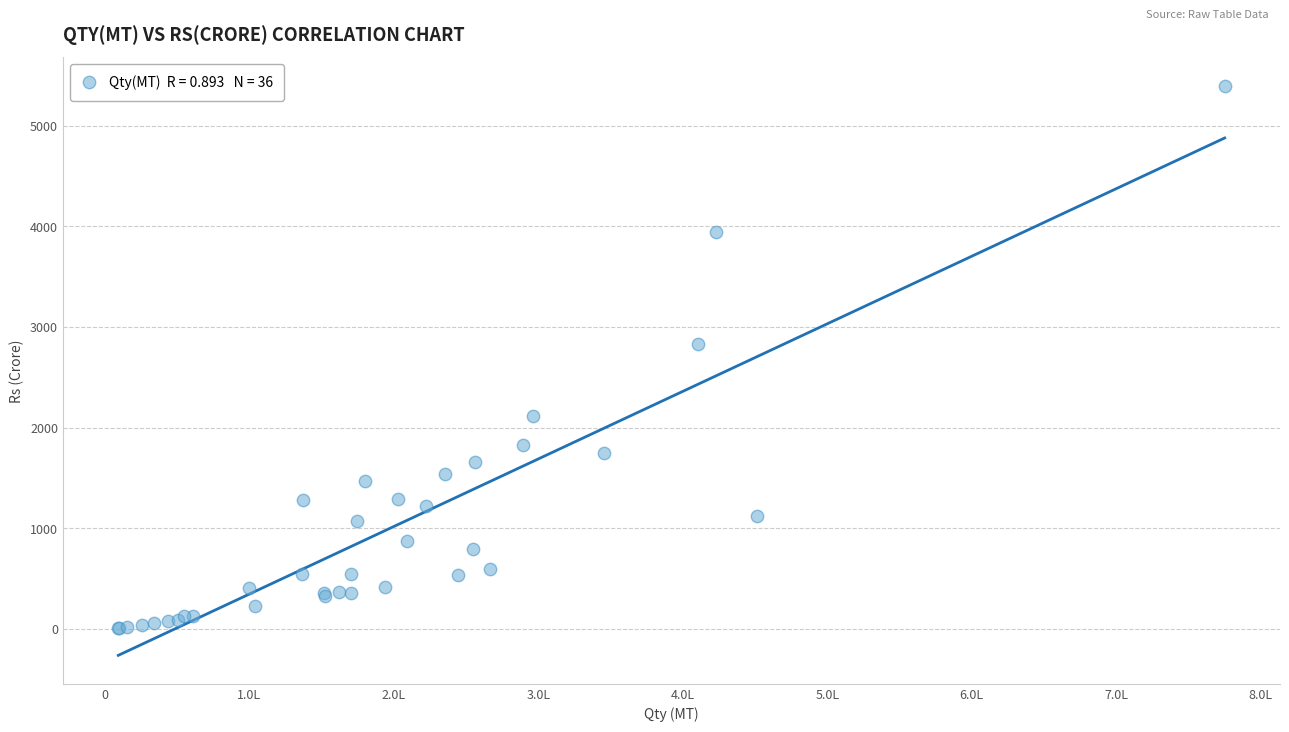

What Y value in the scatter plot is closest to 2702?

2834.3